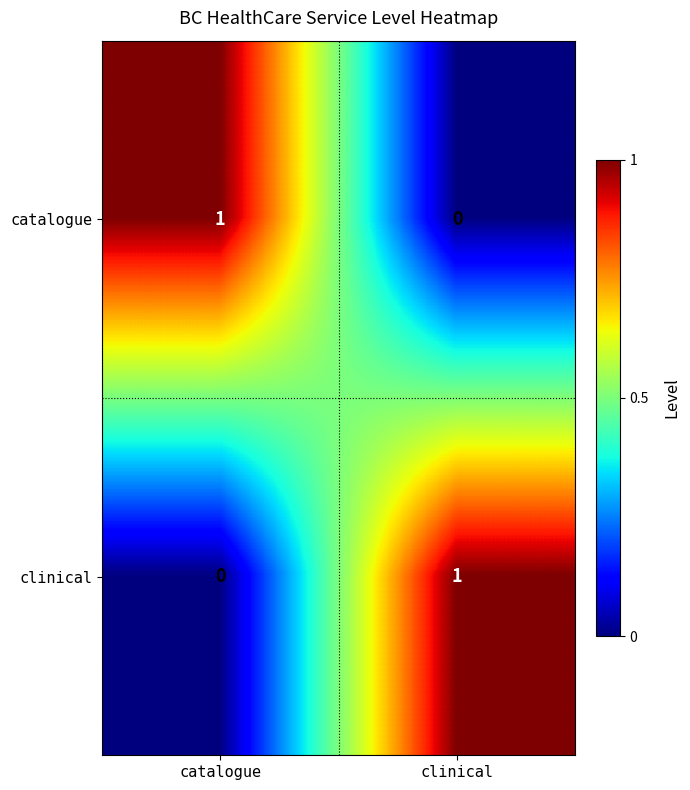

Which category has the highest value in the catalogue series?

catalogue